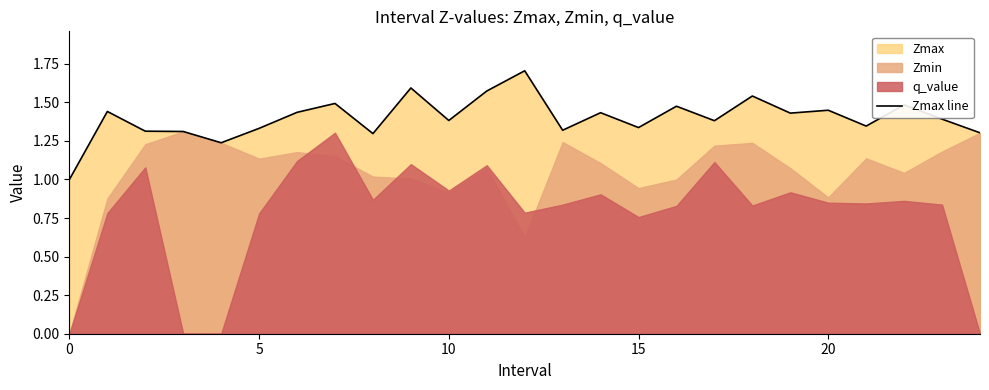

The chart shows a value of 1.5 at 18. True or false?

True